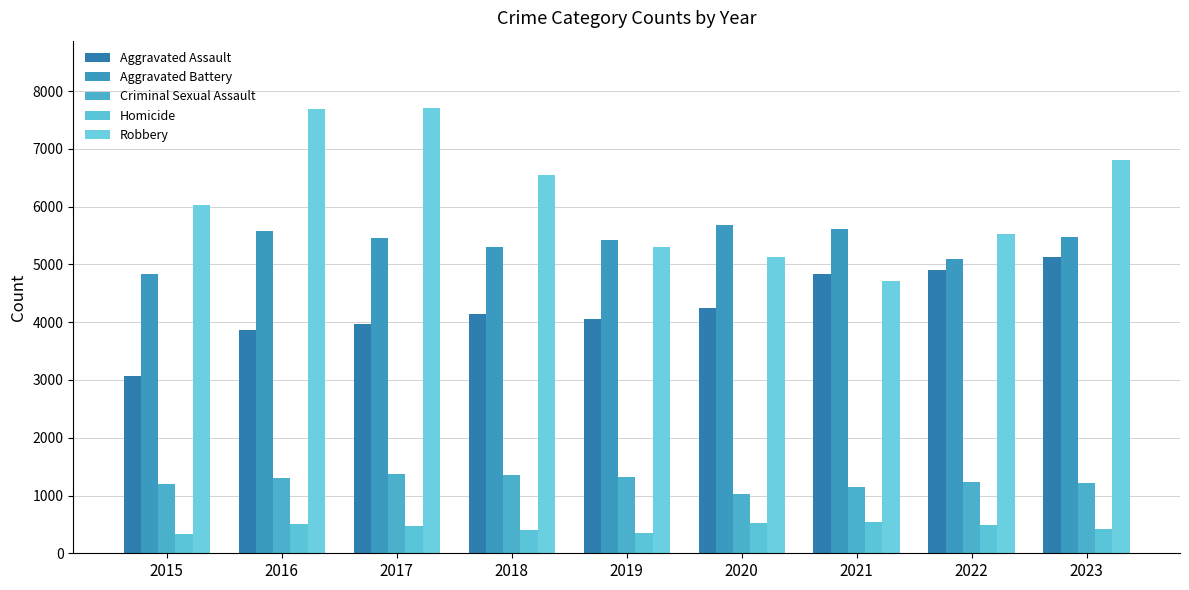

What is the difference between the maximum and minimum values in the Homicide series?

201